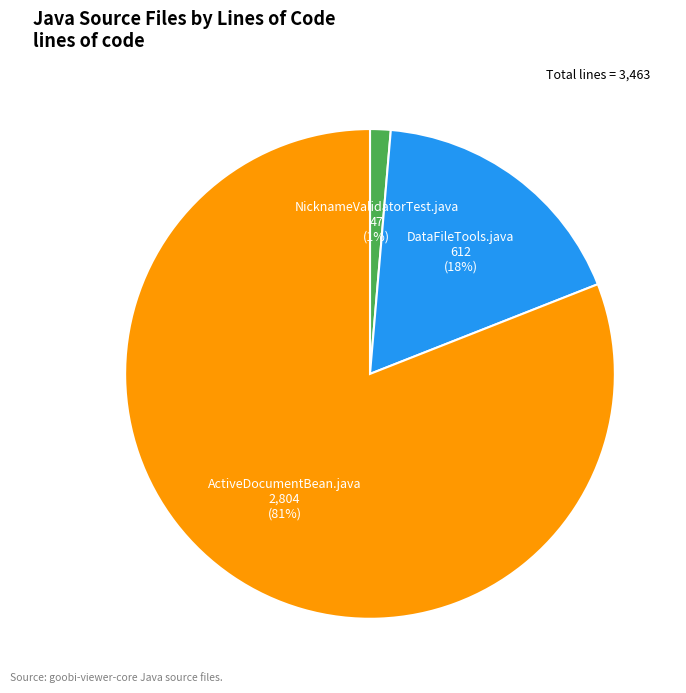

To the nearest percent, what is the difference between the DataFileTools.java and ActiveDocumentBean.java slice percentages?

63%